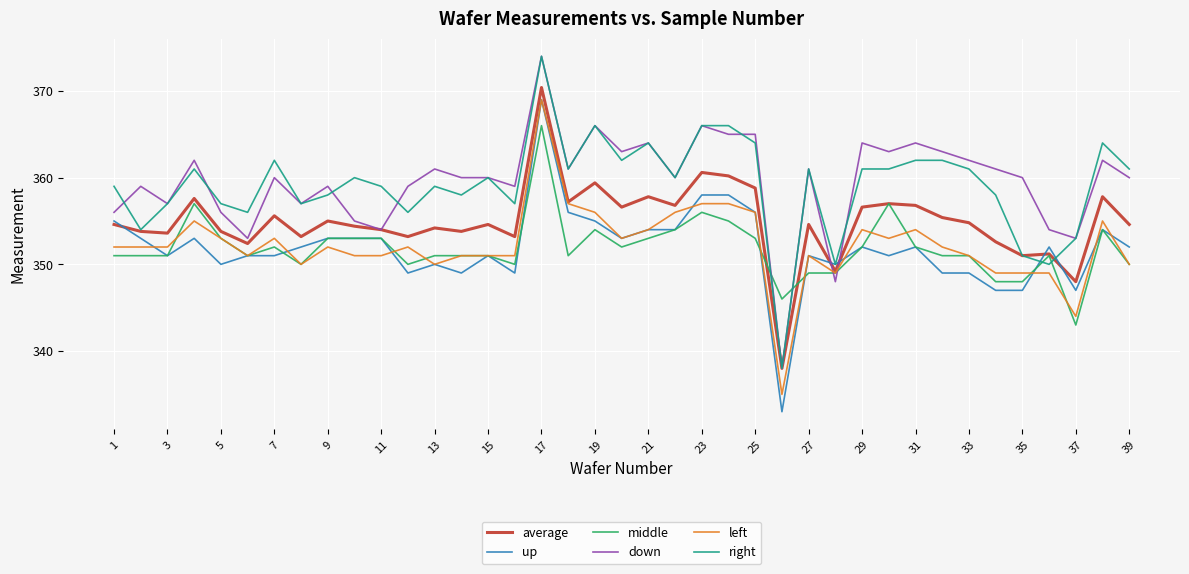

What is the minimum value for middle?

343.0